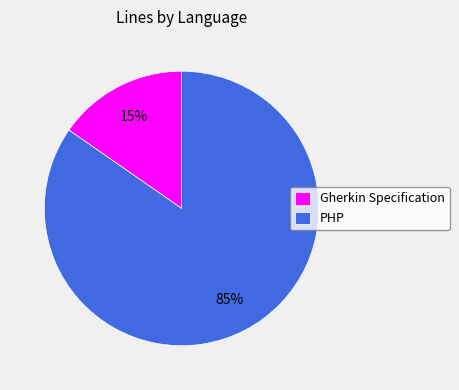

To the nearest percent, what is the average slice percentage?

50%